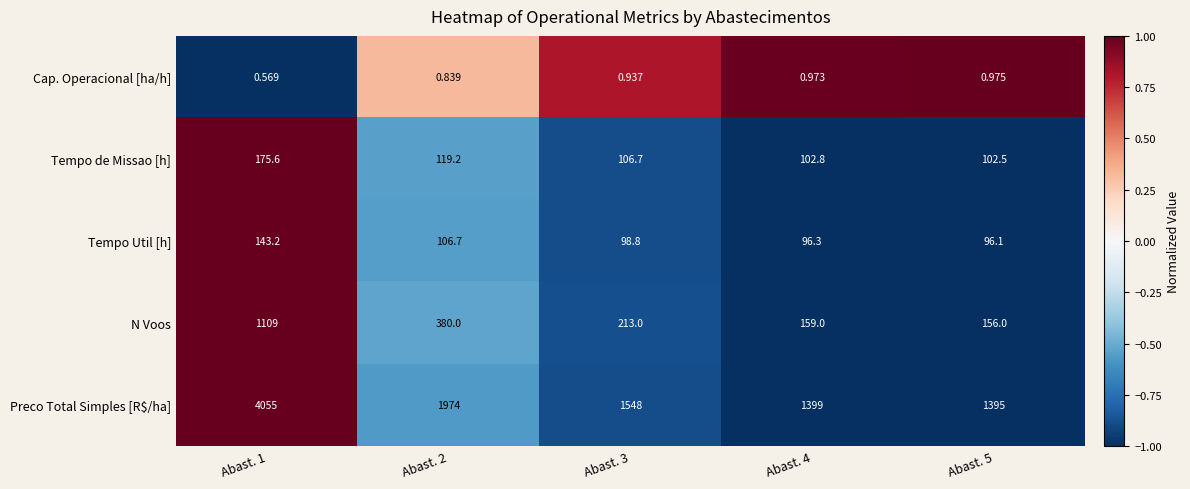

Rank the series at Abast. 3 from highest to lowest value.

Preco Total Simples [R$/ha], N Voos, Tempo de Missao [h], Tempo Util [h], Cap. Operacional [ha/h]